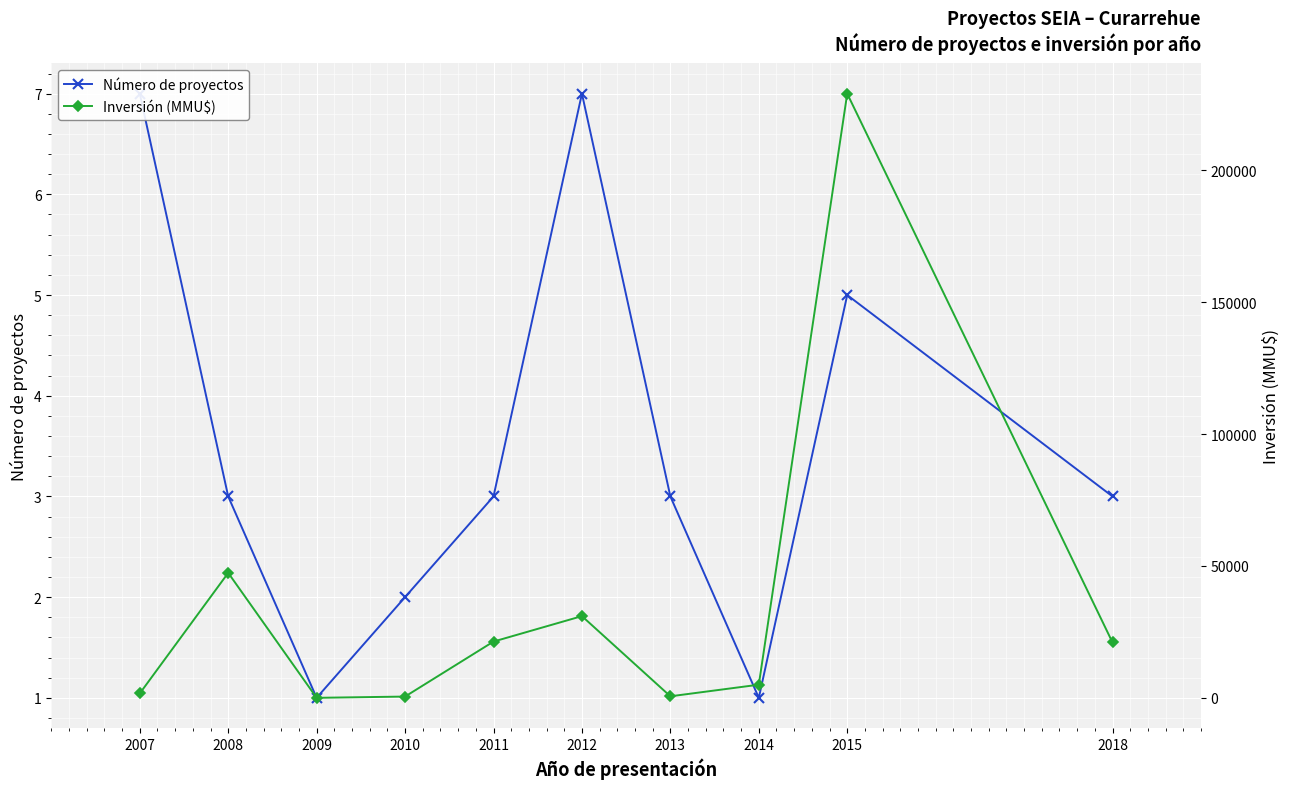

Reading left to right, extract all data points from this chart.

Número de proyectos: 2007=7	2008=3	2009=1	2010=2	2011=3	2012=7	2013=3	2014=1	2015=5	2018=3
Inversión (MMU$): 2007=1685	2008=47381	2009=22	2010=500	2011=21342	2012=30988	2013=600	2014=5000	2015=229000	2018=21000